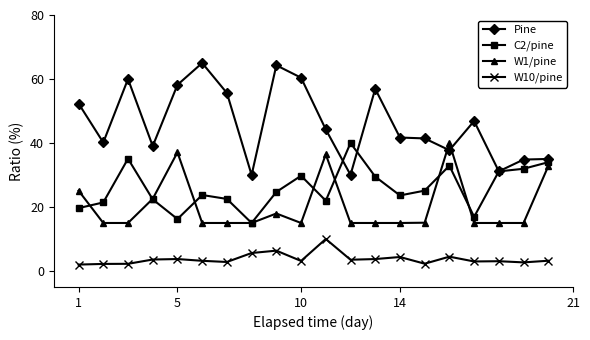

How many values in the Pine series exceed 44?

10